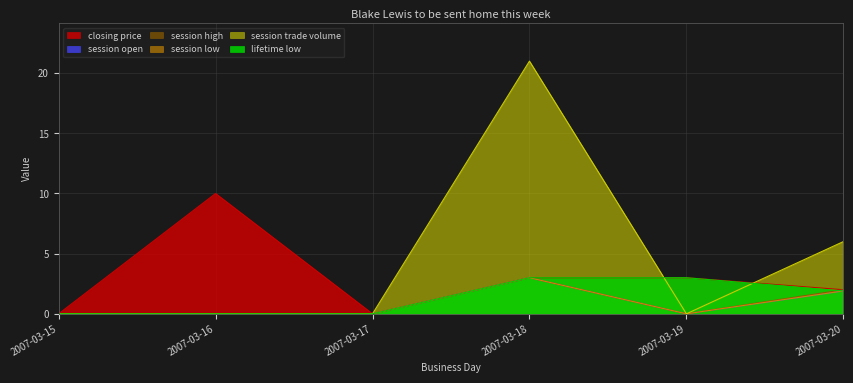

True or false: lifetime low has more than 1 points higher than both neighbors.

False